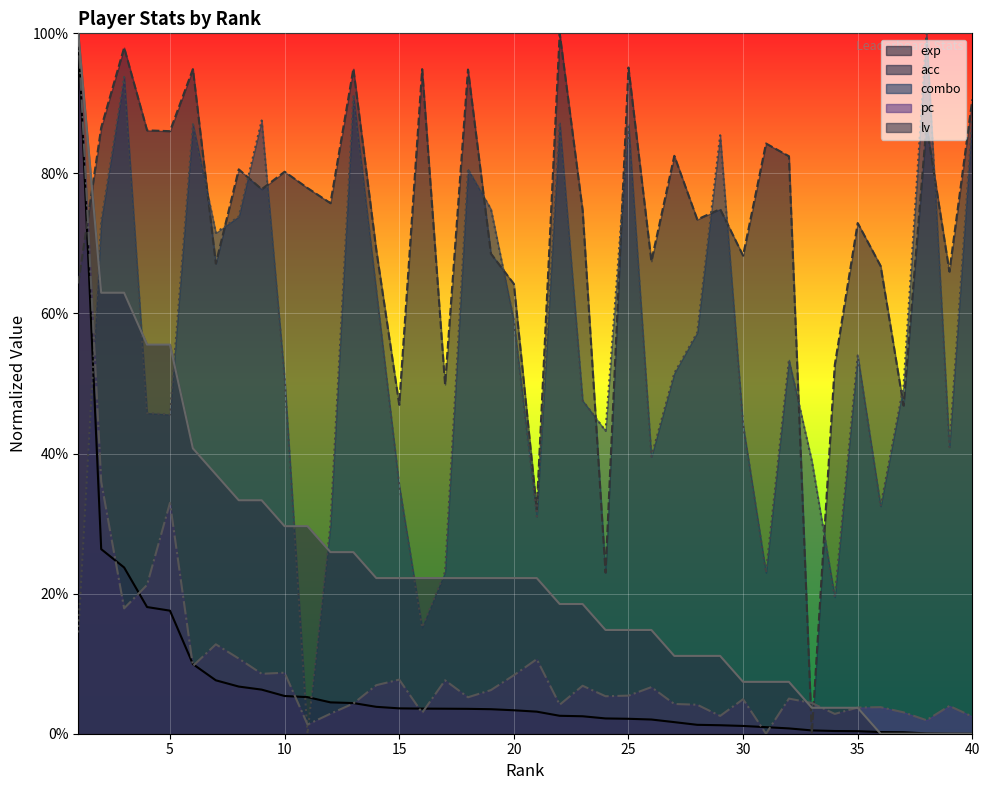

How many lines are shown in the chart?

5